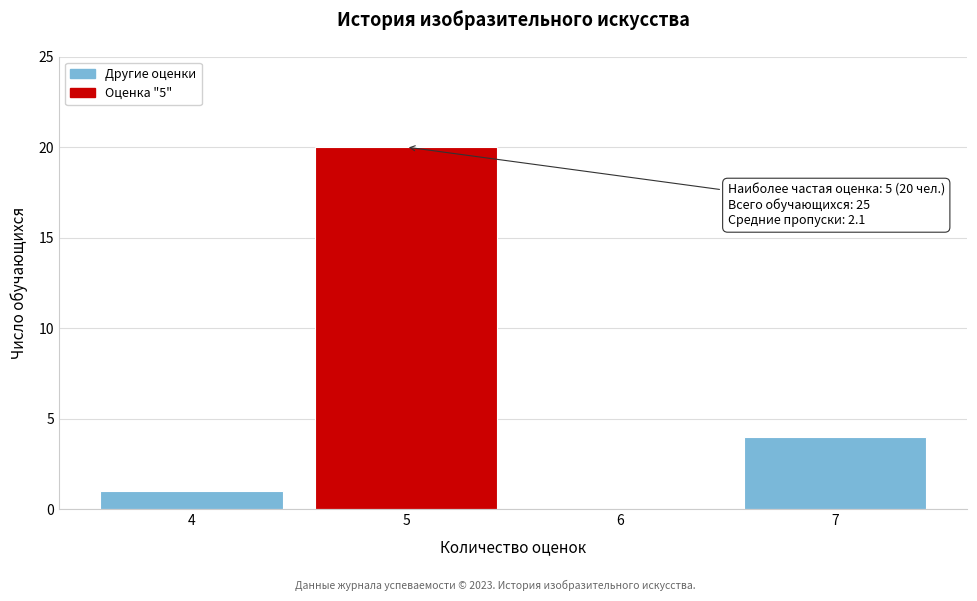

Reading left to right, what are all the values shown in this chart?

4=1	5=20	6=0	7=4